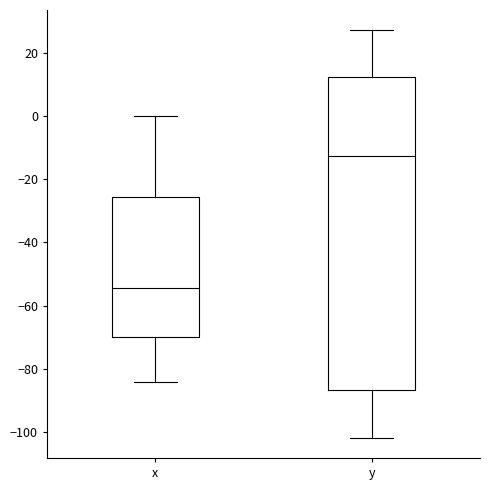

Which box is the tallest, from its lower edge to its upper edge?

y